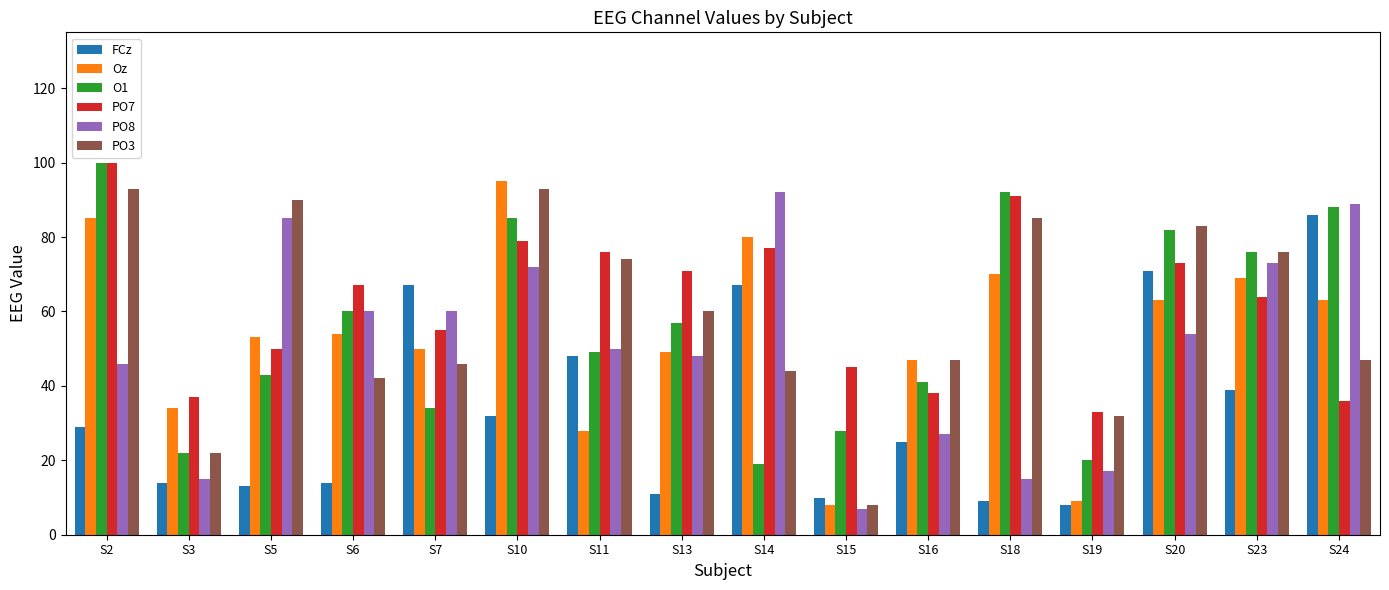

What value does the FCz series have at S7, to the nearest 10?

70